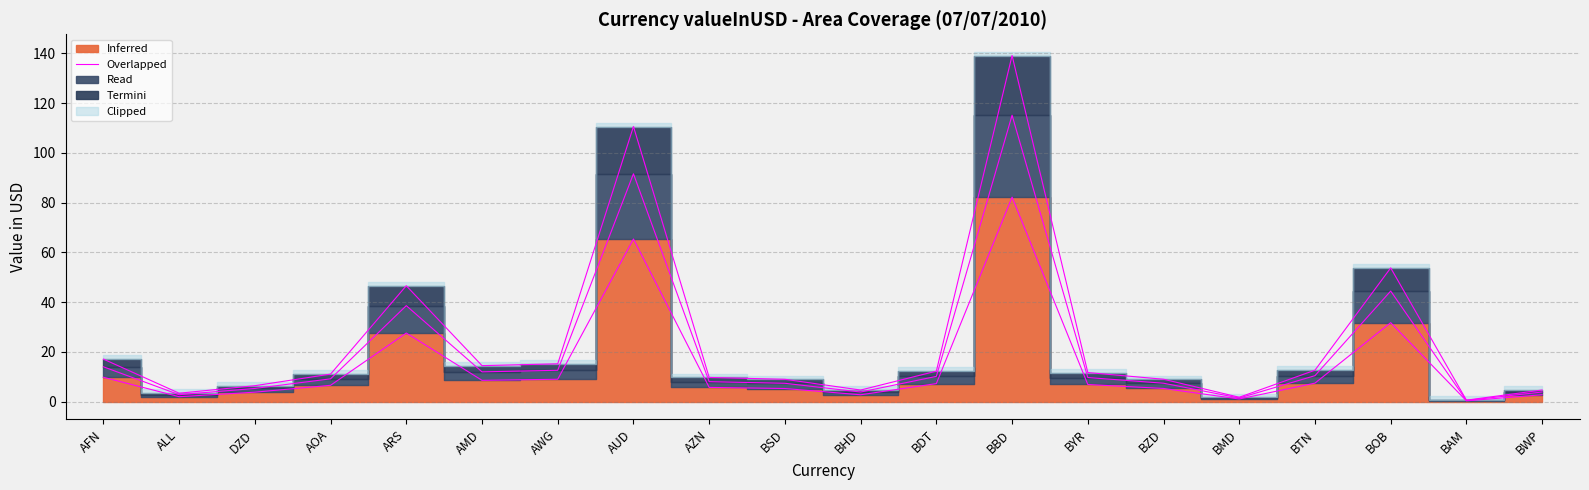

True or false: the data shows 27.6 at ARS.

True